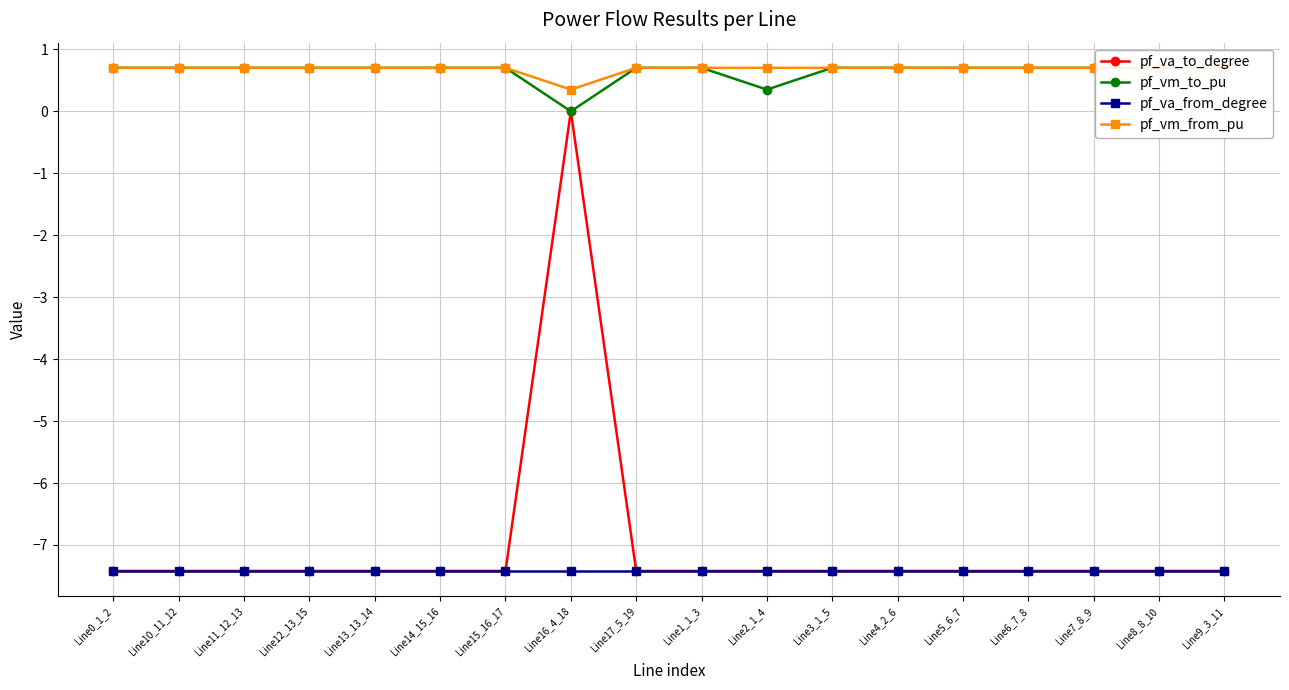

True or false: pf_va_to_degree has a value of -7.4 at Line14_15_16.

True